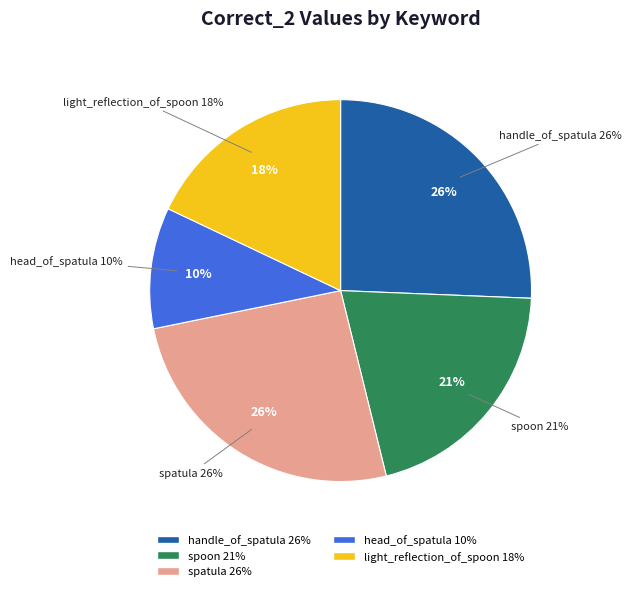

Is it true that spoon is 34% of the pie?

False